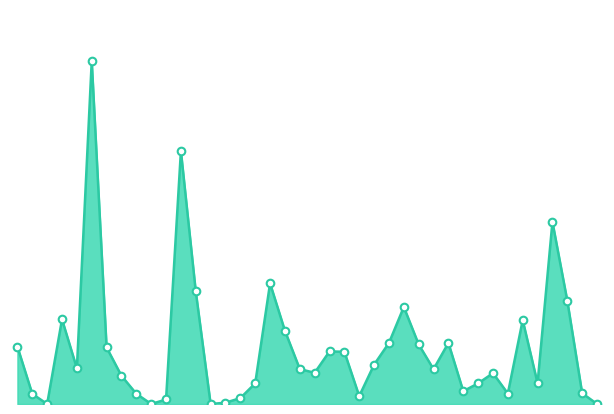

Is this an area chart (filled region under the line)?

Yes